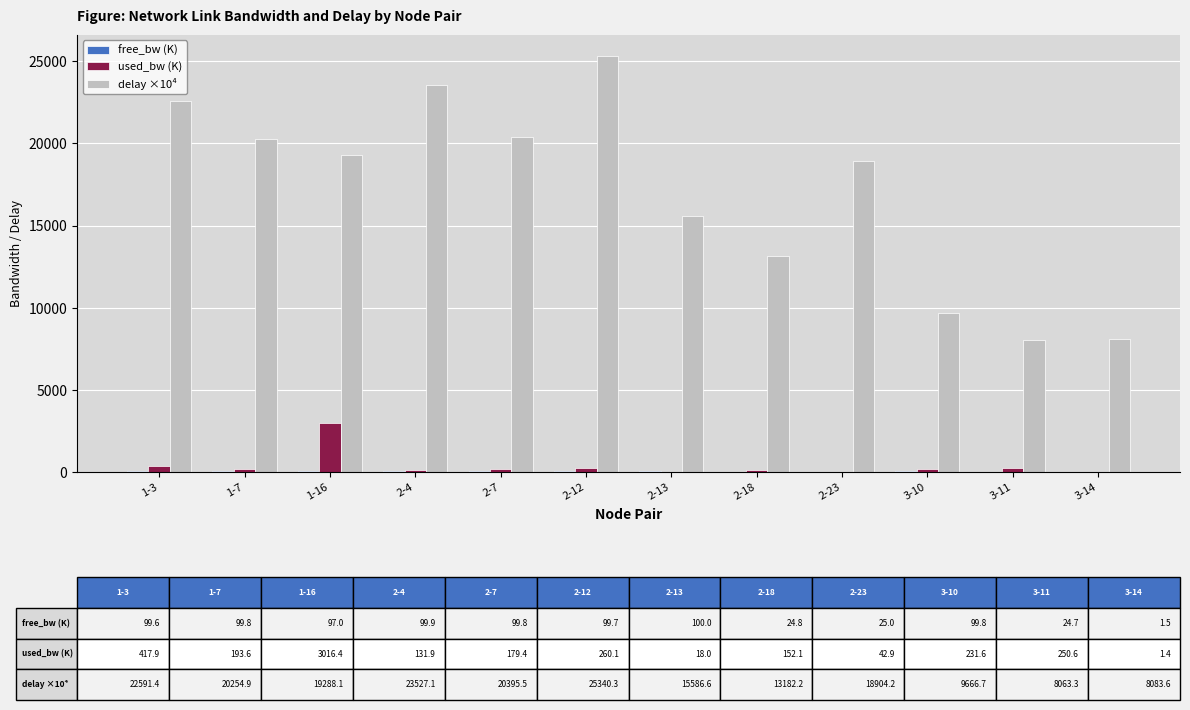

At which category is the sum across all series the highest?

2-12